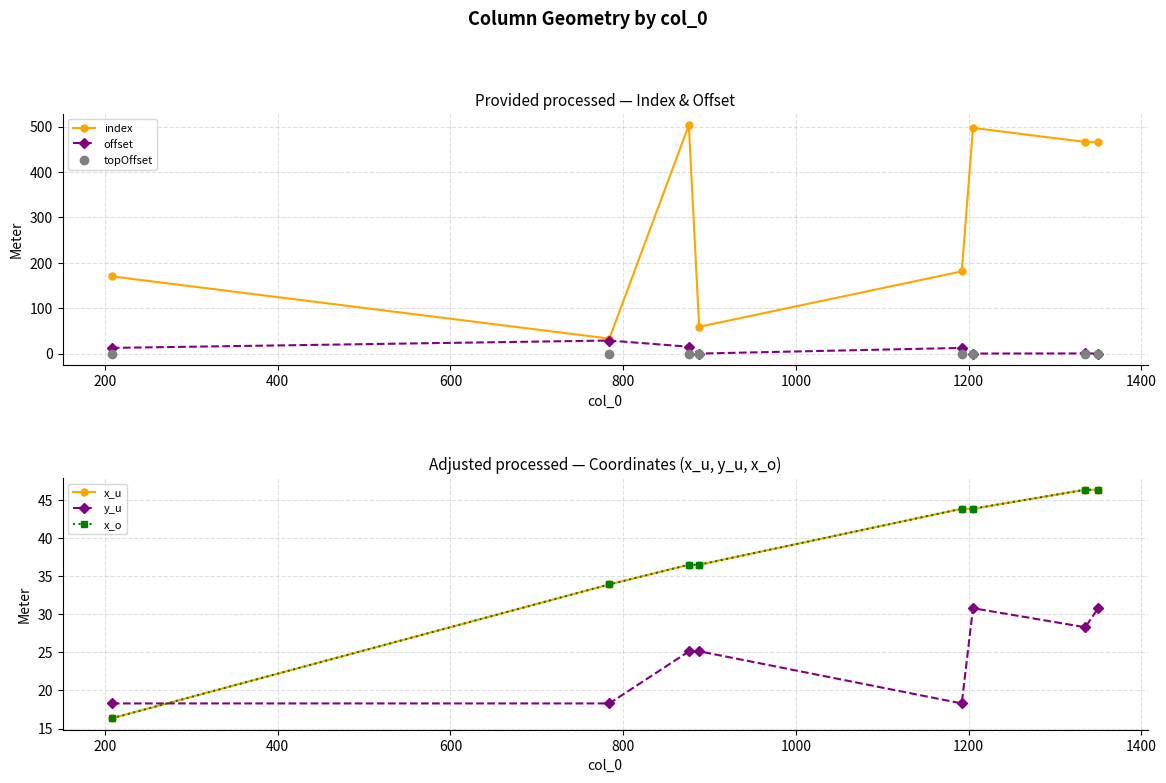

Reading left to right, extract all data points from this chart.

index: 170.0	33.0	503.0	59.0	181.0	497.0	466.0	465.0
offset: 12.5	28.8	15.1	0.0	12.5	0.1	0.3	0.1
topOffset: -0.3	0.0	-0.0	0.0	-0.3	-0.0	-0.0	-0.0
x_u: 16.4	33.9	36.5	36.5	43.9	43.9	46.4	46.4
y_u: 18.3	18.3	25.1	25.1	18.3	30.8	28.3	30.8
x_o: 16.4	33.9	36.5	36.5	43.9	43.9	46.4	46.4